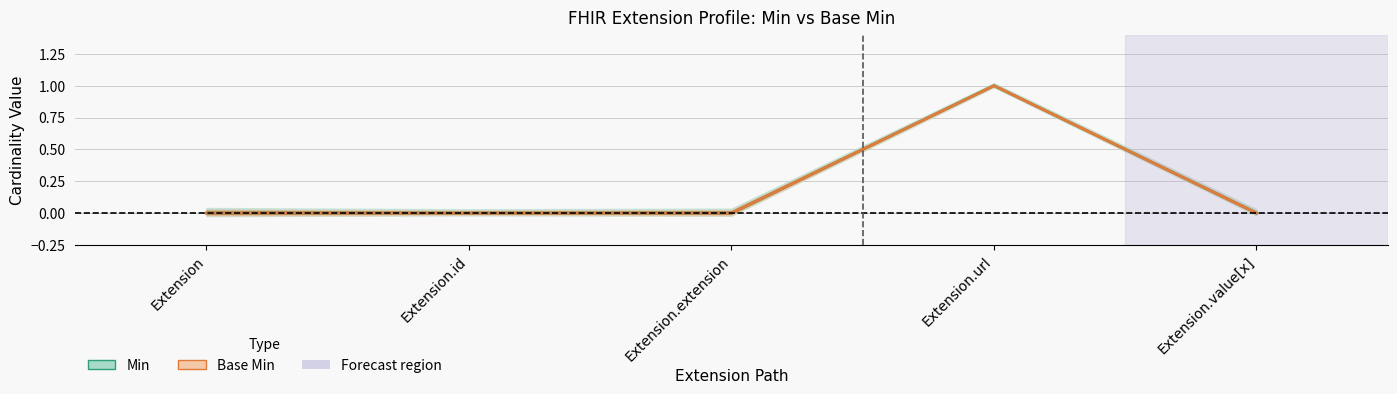

Which has a higher value, Extension or Extension.value[x]?

Extension